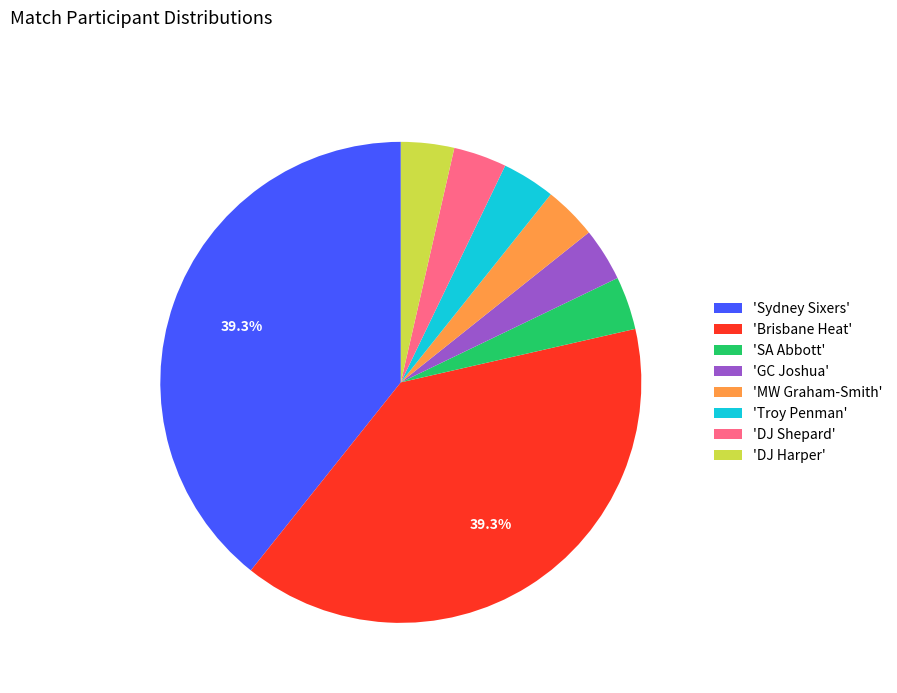

Count the number of slices in the pie.

8